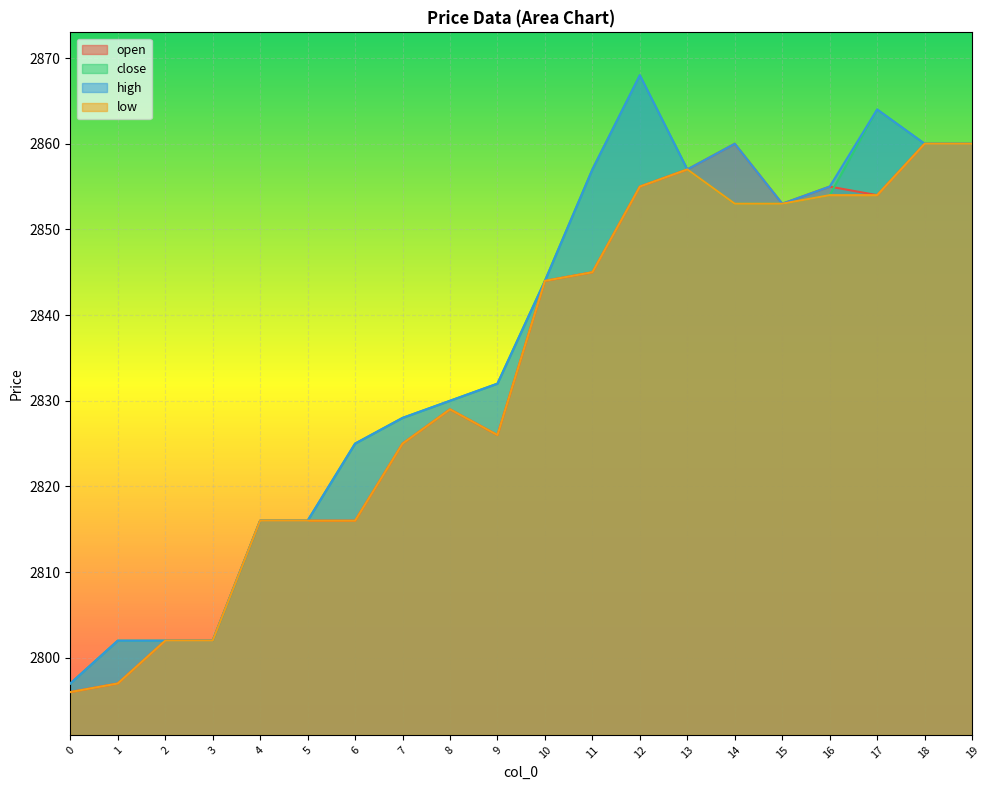

True or false: open and high intersect in this chart.

False